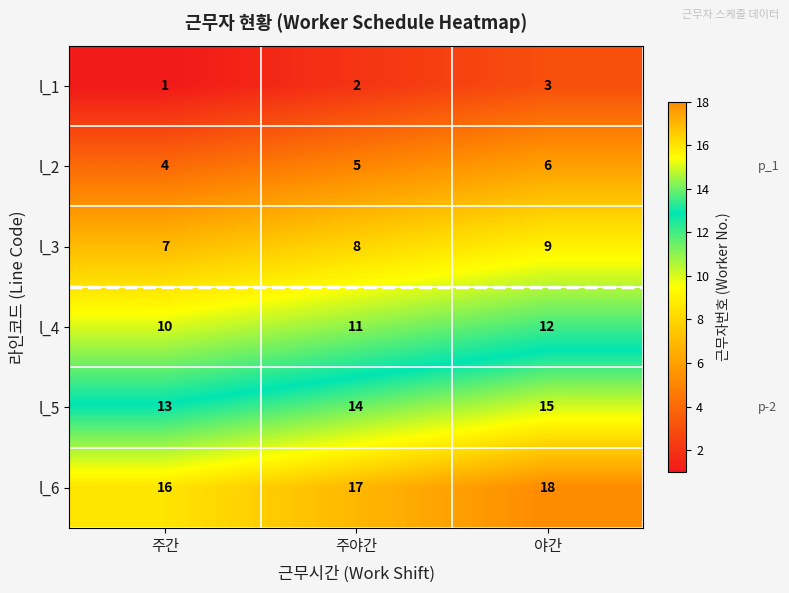

Count the number of categories in the chart.

3